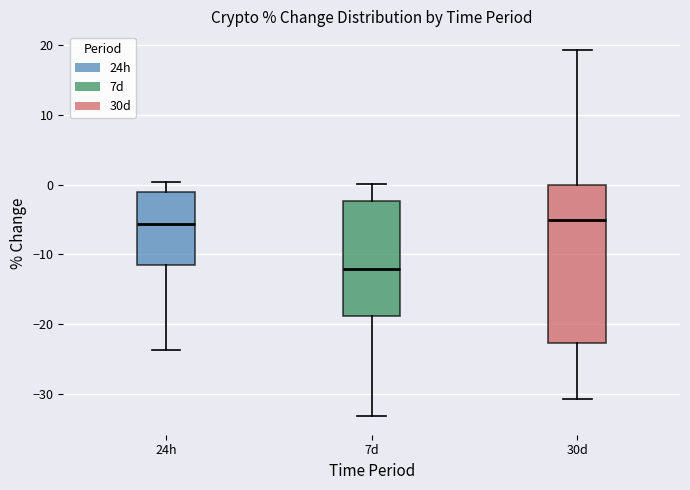

Where is the lower edge of the box for 7d on the y-axis? The values are not printed on the chart, so give them approximately, as read against the axis.

-19